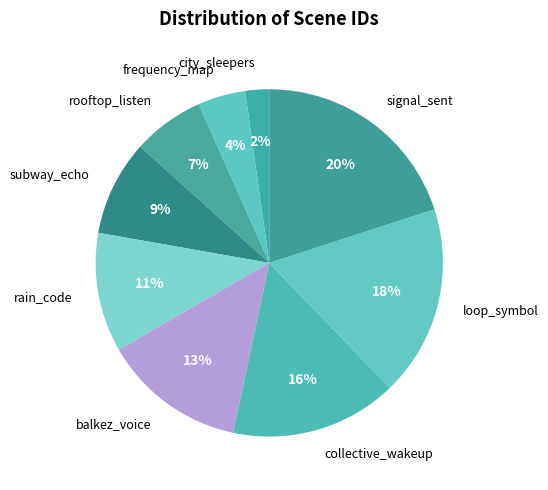

True or false: balkez_voice accounts for 13% of the total.

True